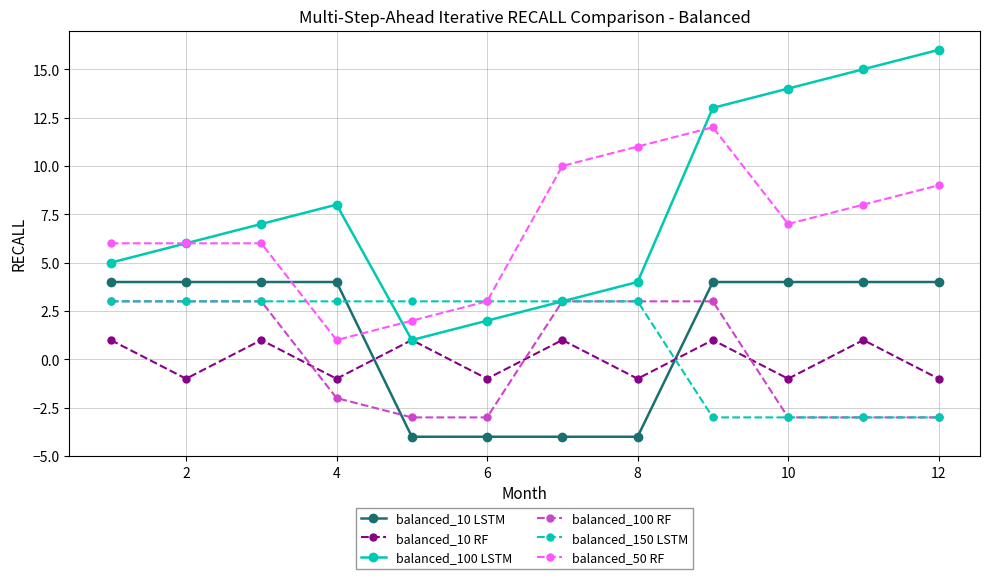

How many interior local peaks does the balanced_100 LSTM series have?

1